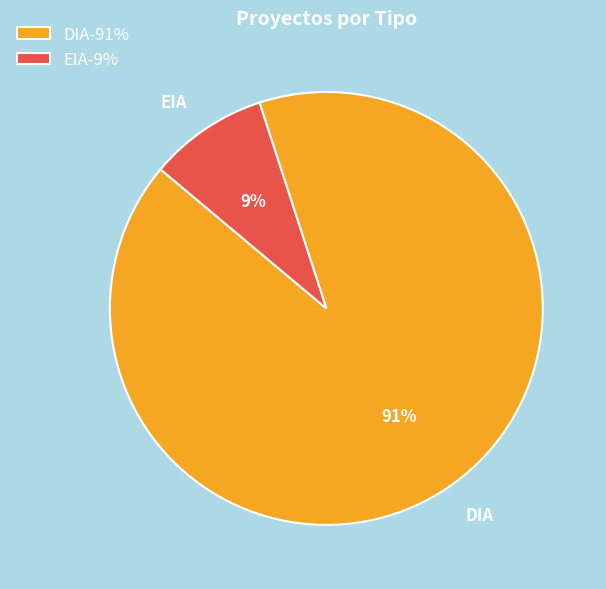

Is it true that DIA is 83% of the pie?

False